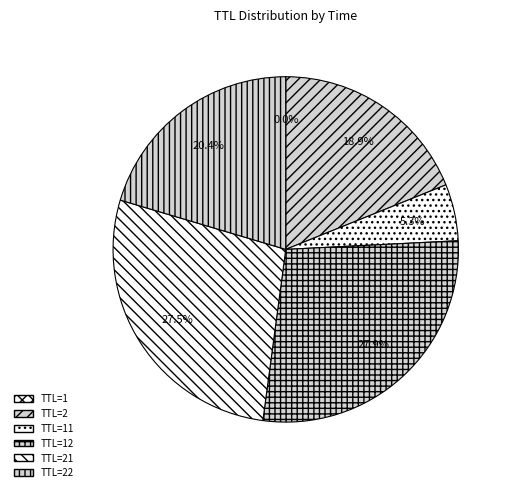

To the nearest percent, what is the difference between the largest and smallest slice percentages?

28%